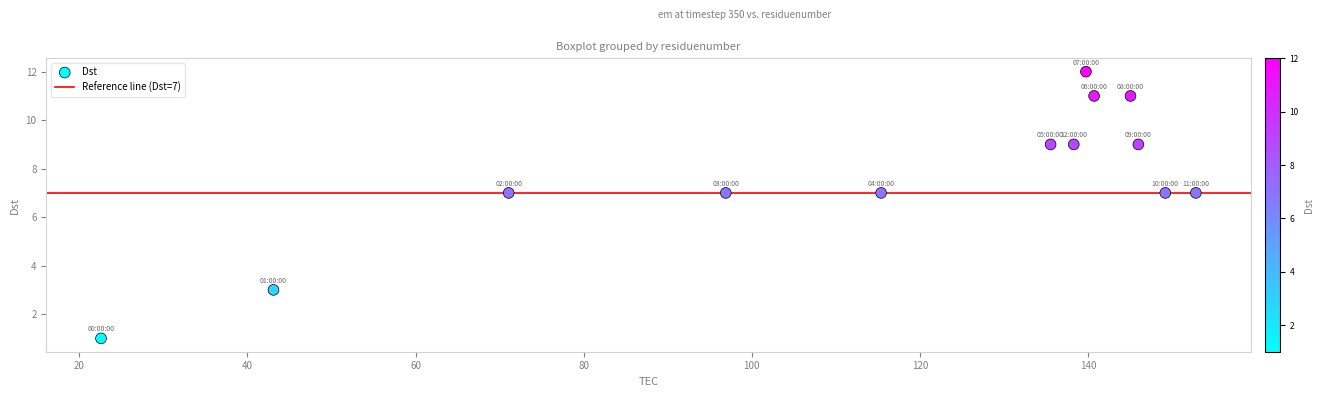

What is the range of Y values (max minus min)?

11